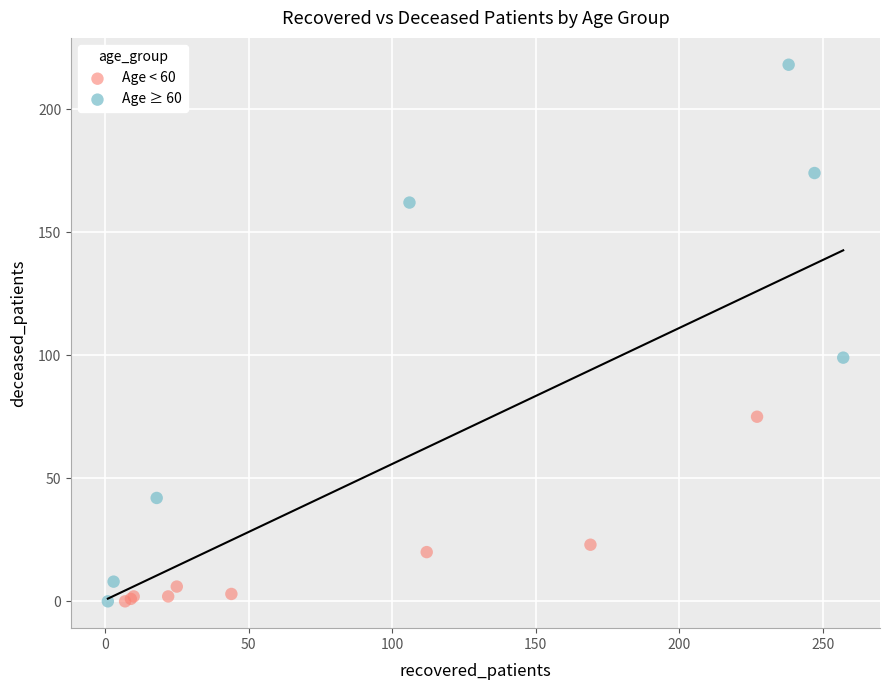

Which series reaches the maximum Y coordinate?

Age ≥ 60